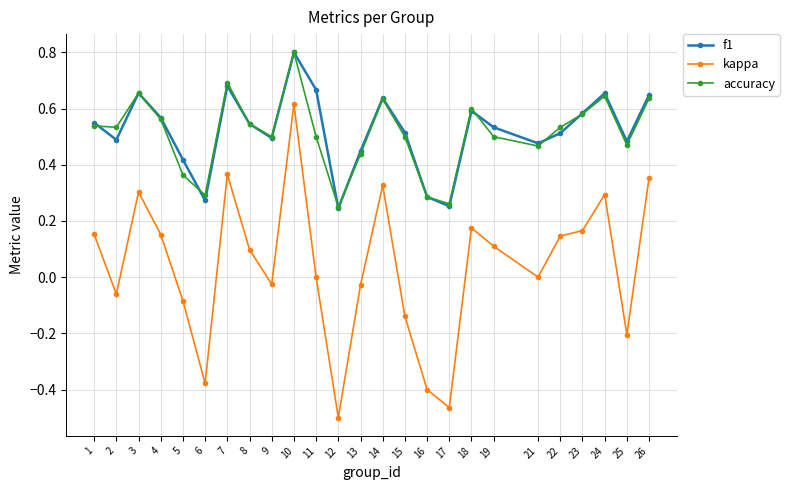

What is the maximum value for accuracy?

0.8